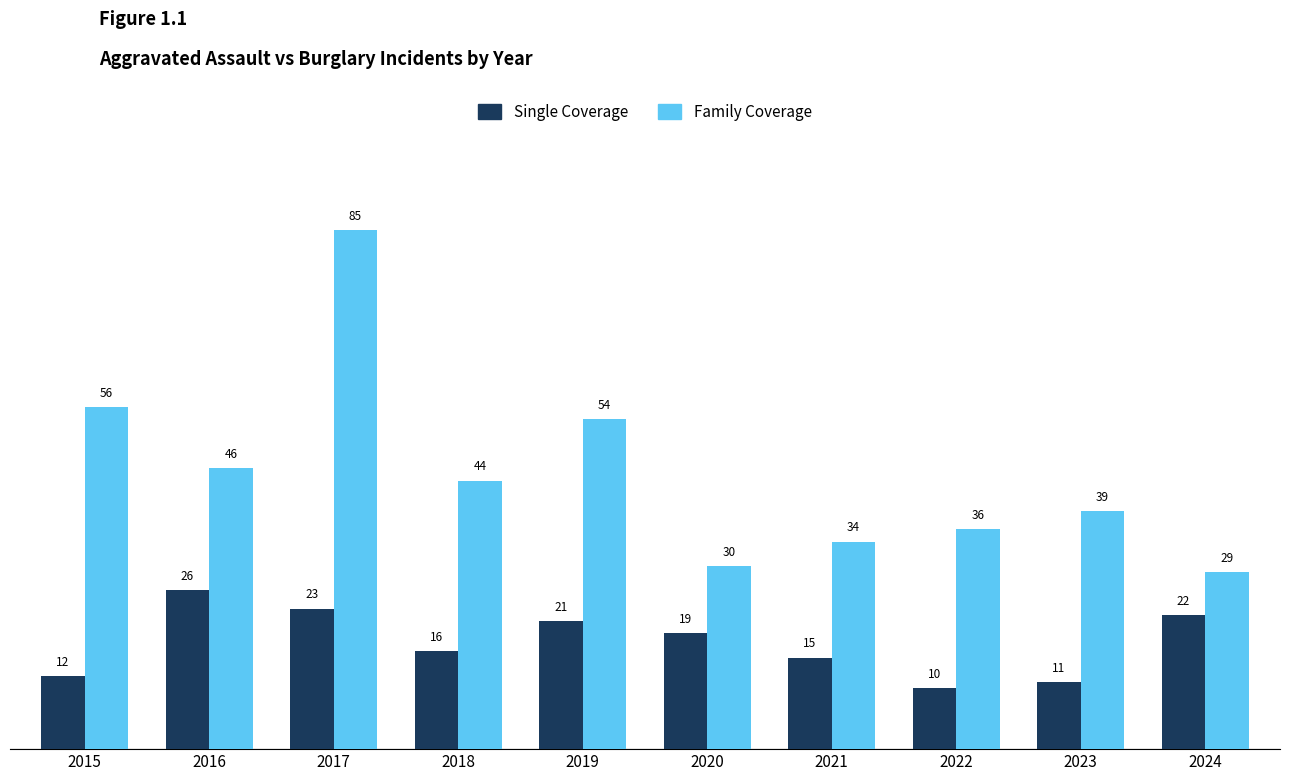

Rank the series at 2020 from highest to lowest value.

Family Coverage, Single Coverage